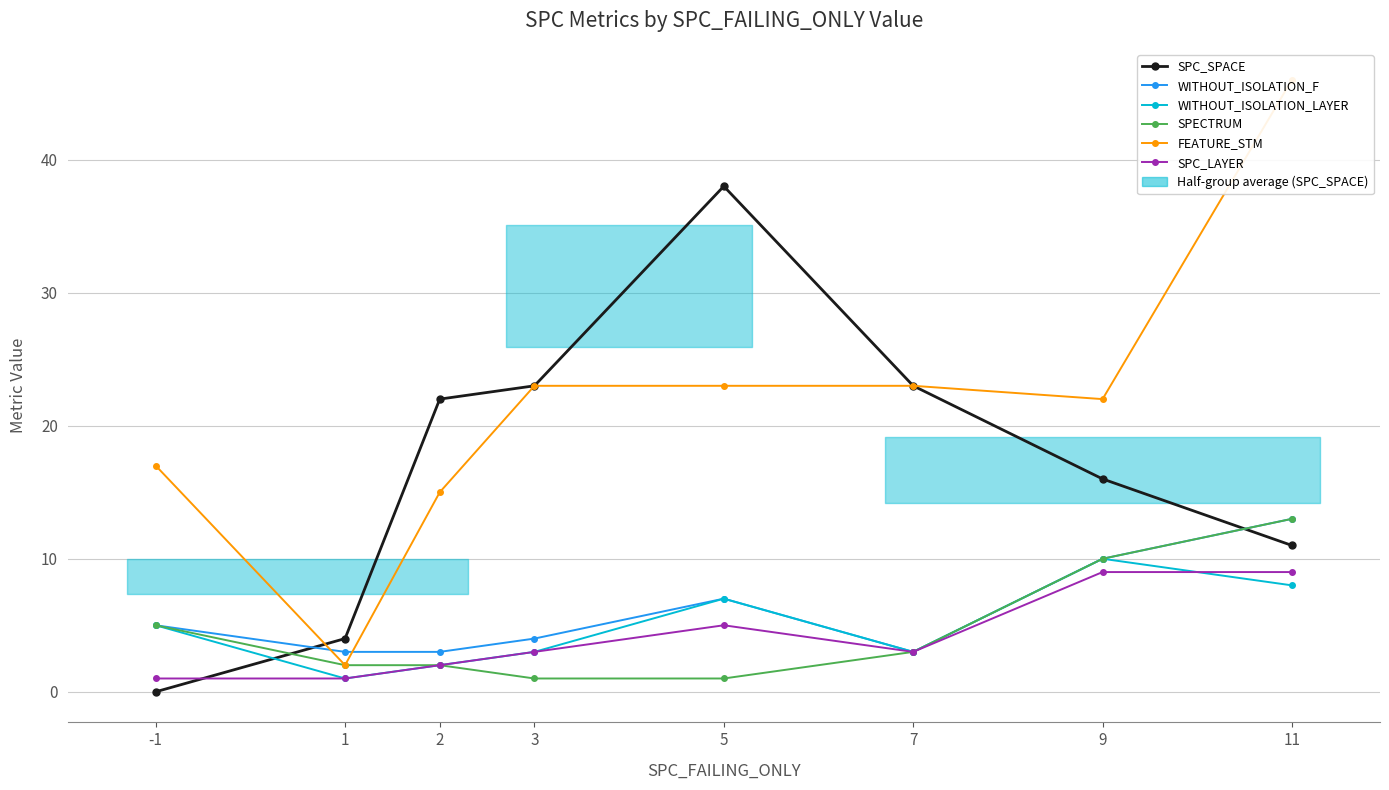

How many interior local valleys does the WITHOUT_ISOLATION_LAYER series have?

2